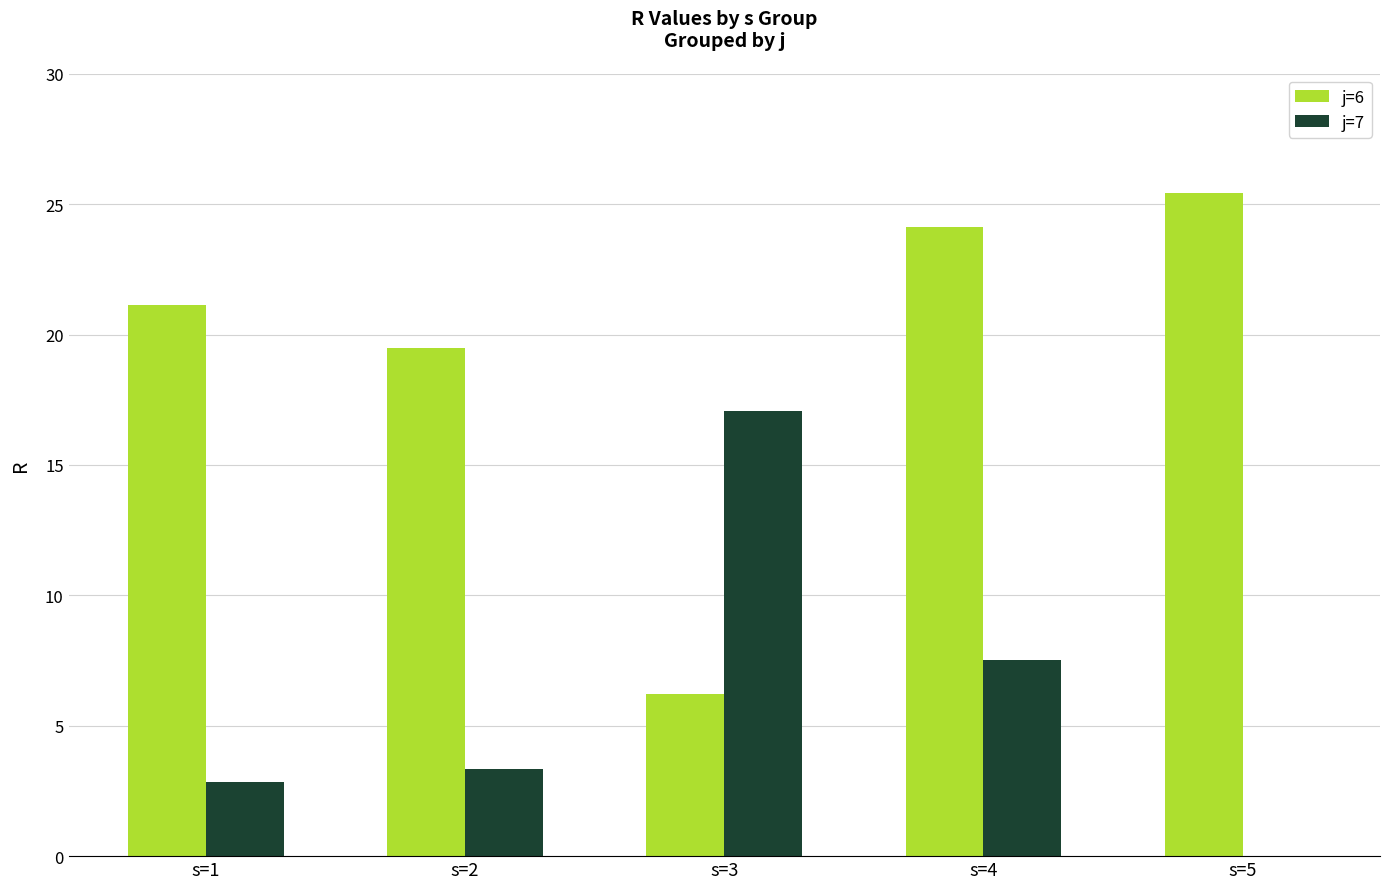

Reading left to right, extract all data points from this chart.

j=6: s=1=21.1	s=2=19.5	s=3=6.2	s=4=24.1	s=5=25.4
j=7: s=1=2.9	s=2=3.3	s=3=17.1	s=4=7.5	s=5=0.0